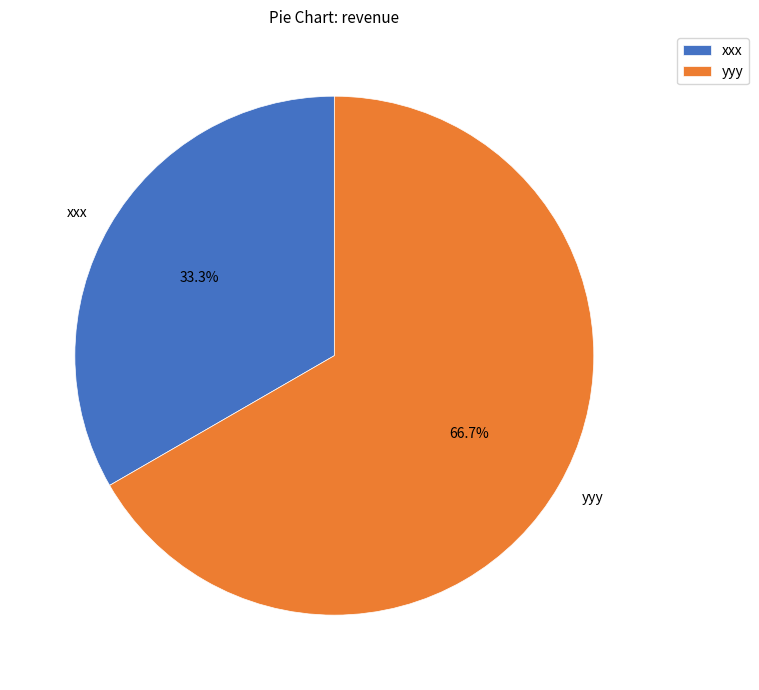

What is the smallest slice in the pie chart?

xxx